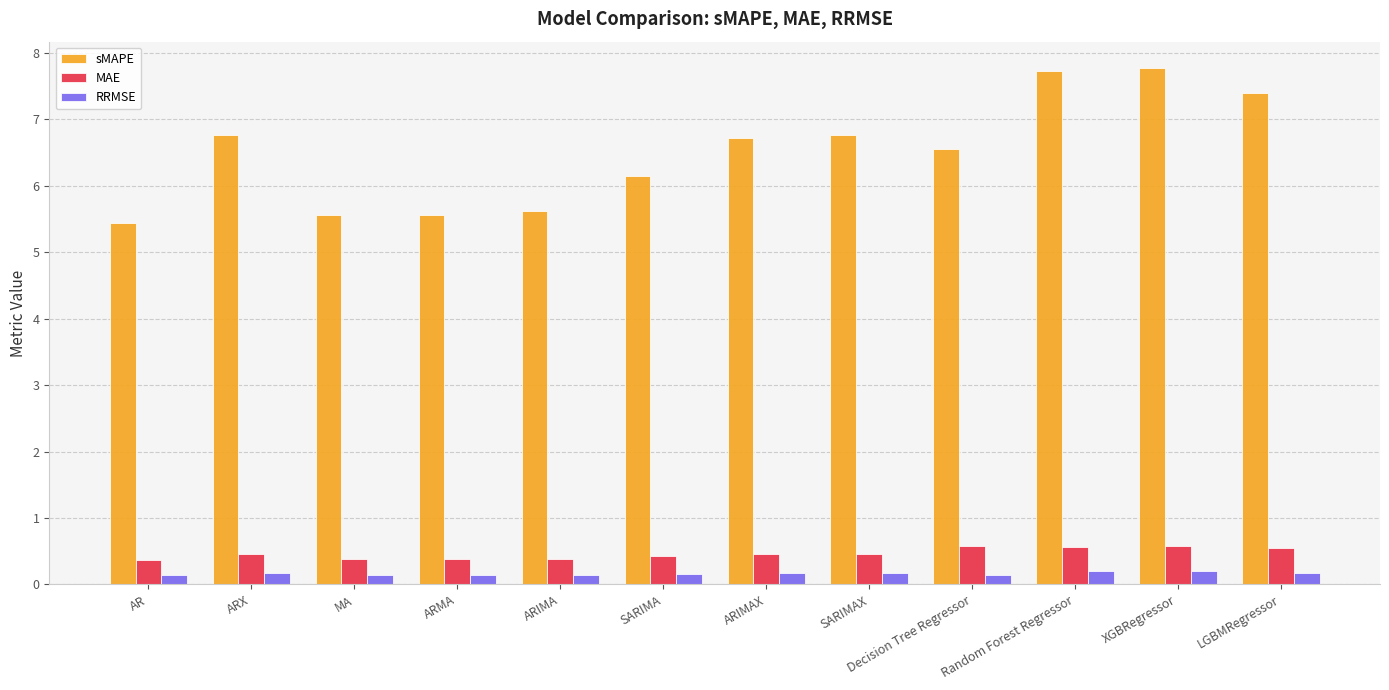

What position from the right is ARIMAX?

6